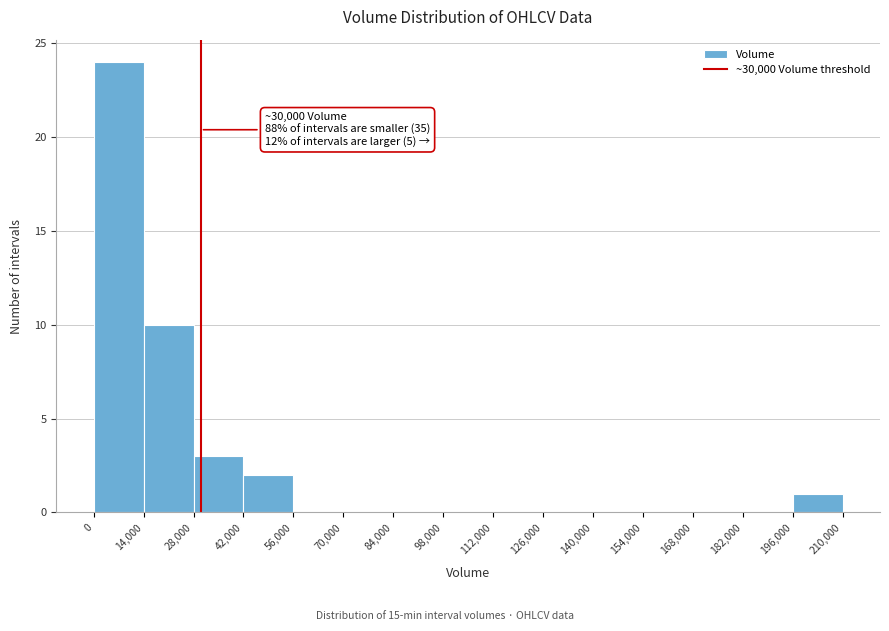

Which range on the x-axis has the tallest bar?

0 to 14,000